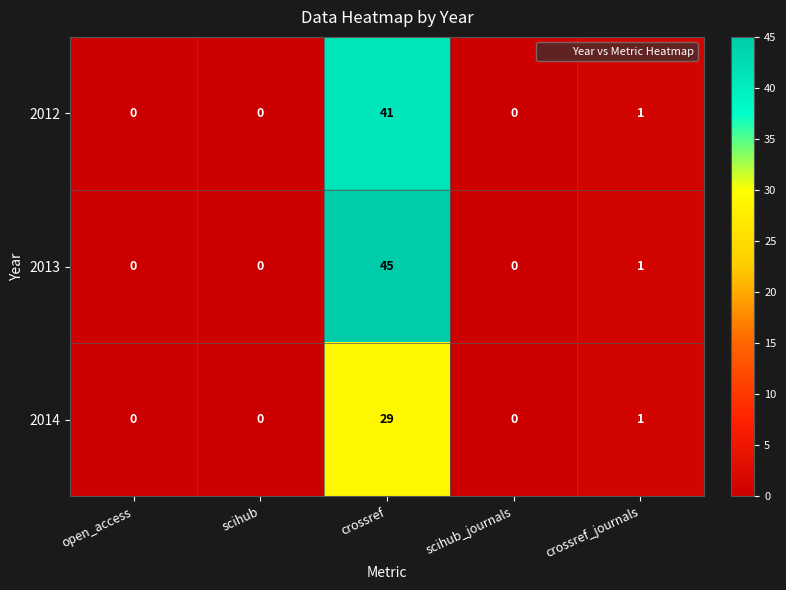

Reading left to right, what are all the values shown in this chart?

2012: 0	0	41	0	1
2013: 0	0	45	0	1
2014: 0	0	29	0	1